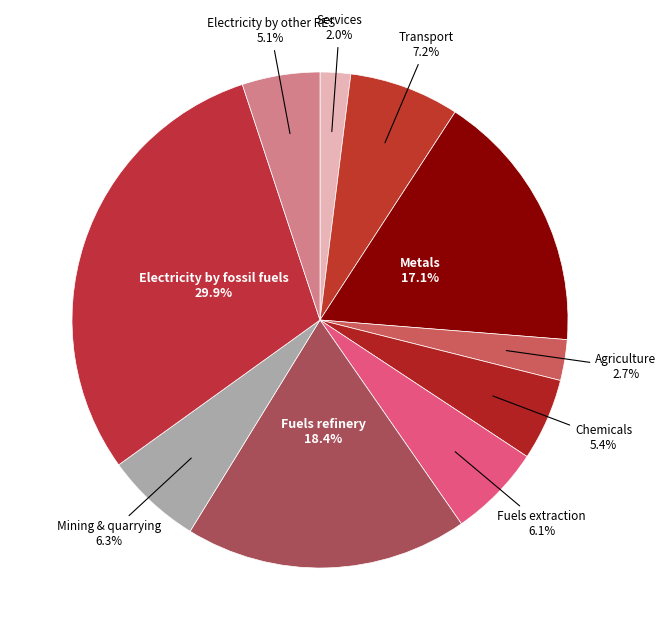

Count the number of slices in the pie.

10